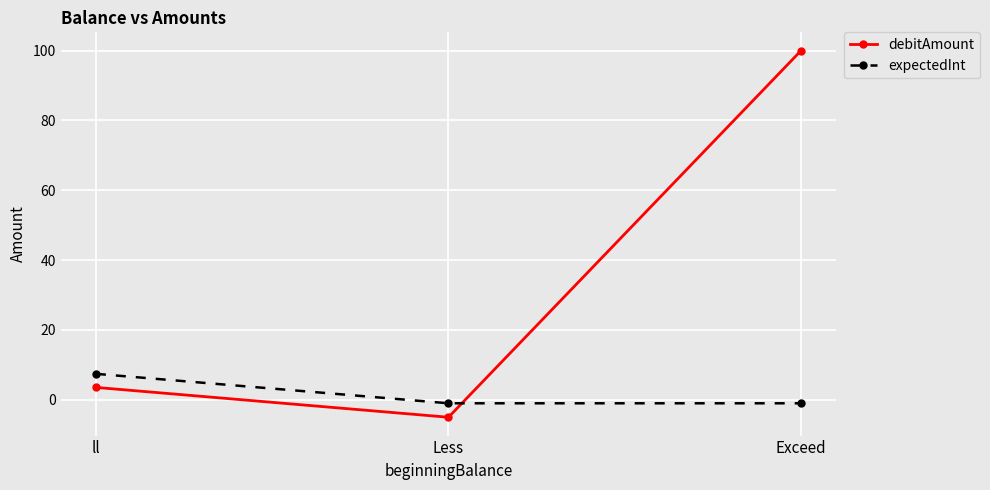

What is the difference between the highest and lowest values at ll?

3.9